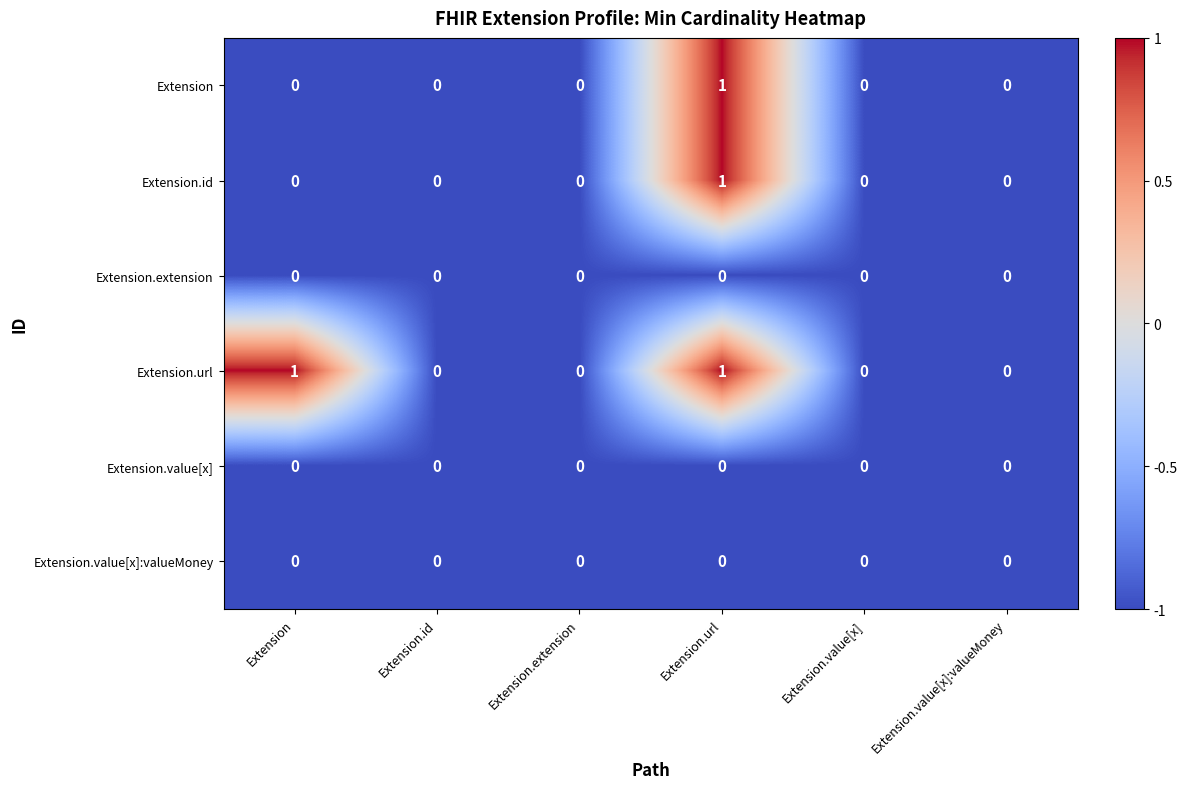

At which category is the sum across all series the highest?

Extension.url